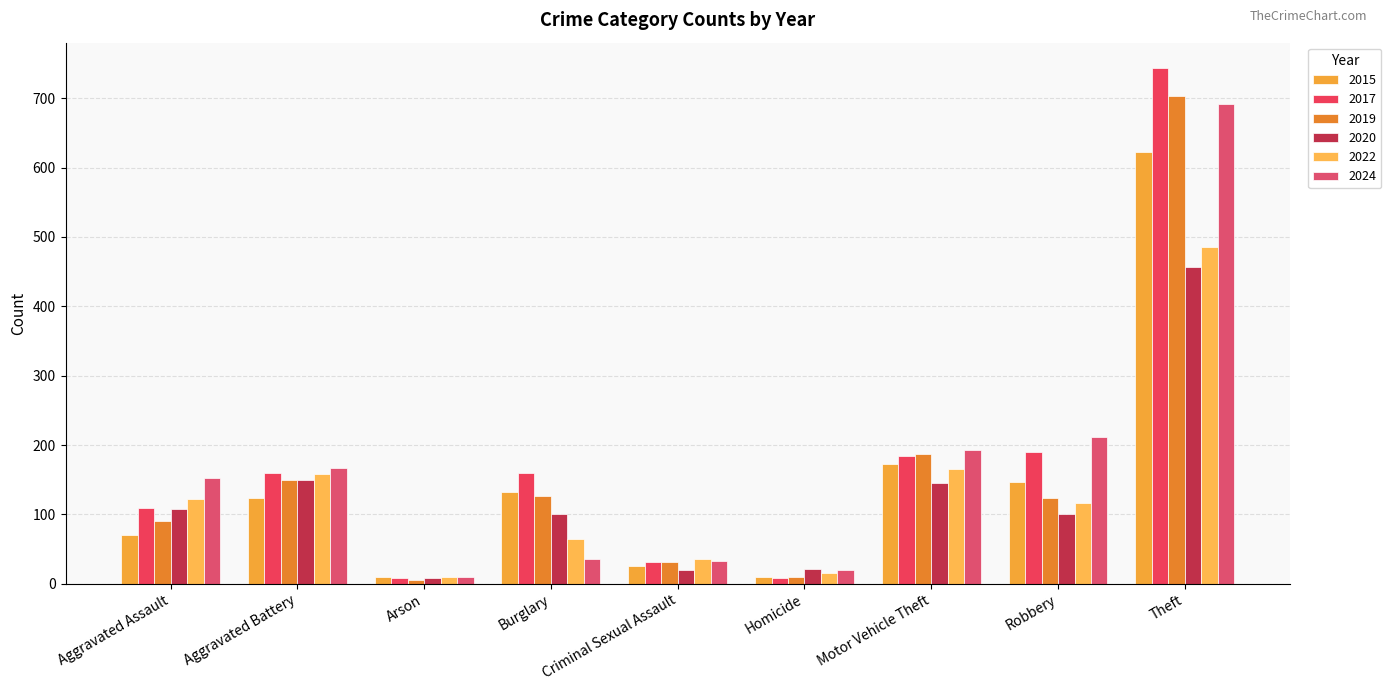

How many values in the 2017 series are below 159?

4